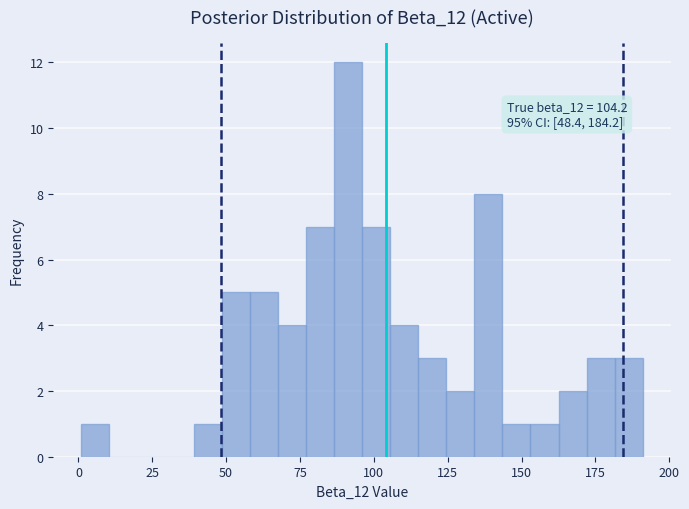

Around what value on the x-axis is the tallest bar? Give the approximate position of its centre, as read against the axis.

90